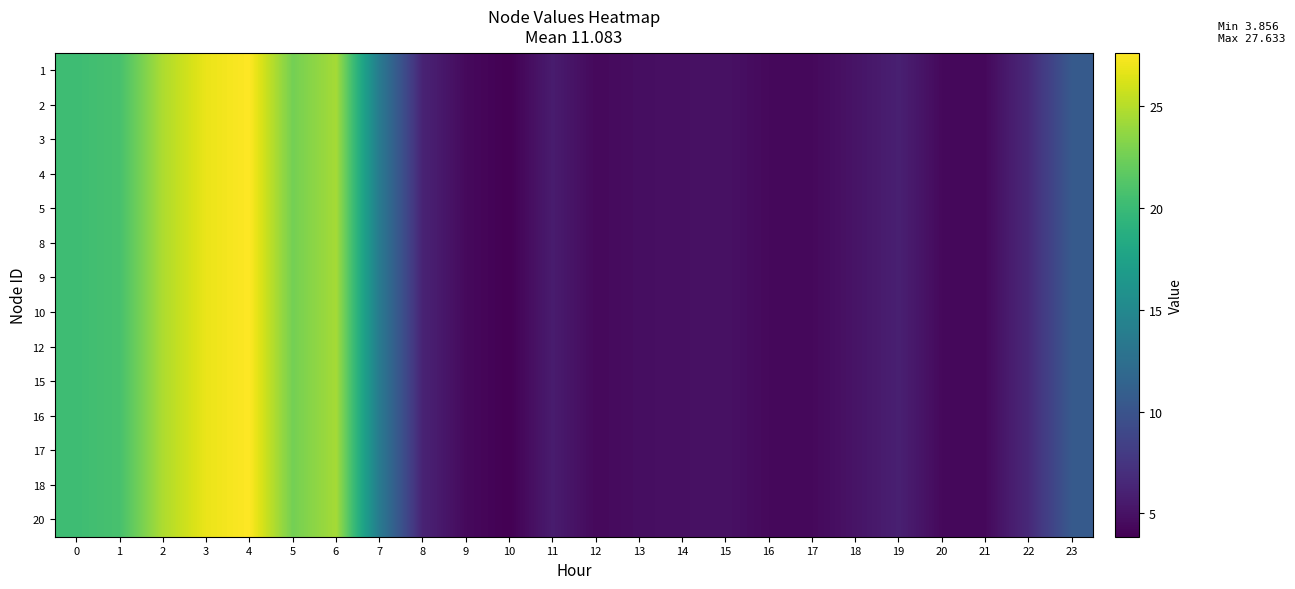

Which category has the highest value across all series?

4